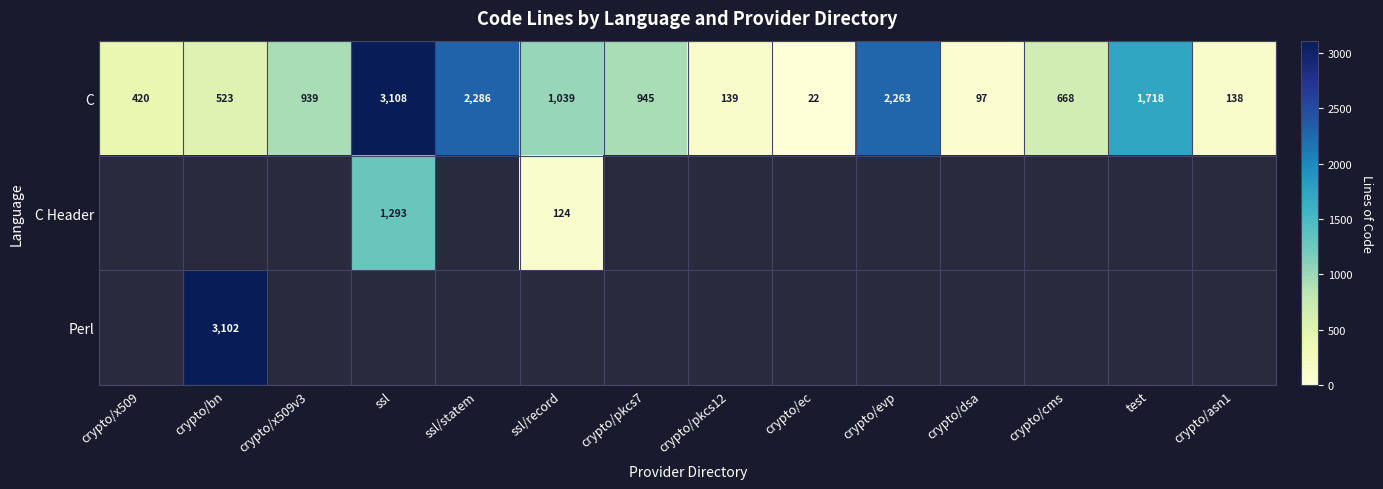

Is it true that C equals 398 at test?

False